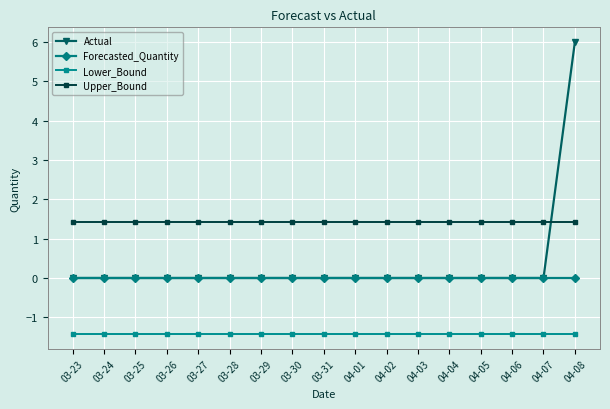

Reading right to left, what are all the values shown in this chart?

Actual: 04-08=6.0	04-07=0.0	04-06=0.0	04-05=0.0	04-04=0.0	04-03=0.0	04-02=0.0	04-01=0.0	03-31=0.0	03-30=0.0	03-29=0.0	03-28=0.0	03-27=0.0	03-26=0.0	03-25=0.0	03-24=0.0	03-23=0.0
Forecasted_Quantity: 04-08=0.0	04-07=0.0	04-06=0.0	04-05=0.0	04-04=0.0	04-03=0.0	04-02=0.0	04-01=0.0	03-31=0.0	03-30=0.0	03-29=0.0	03-28=0.0	03-27=0.0	03-26=0.0	03-25=0.0	03-24=0.0	03-23=0.0
Lower_Bound: 04-08=-1.4	04-07=-1.4	04-06=-1.4	04-05=-1.4	04-04=-1.4	04-03=-1.4	04-02=-1.4	04-01=-1.4	03-31=-1.4	03-30=-1.4	03-29=-1.4	03-28=-1.4	03-27=-1.4	03-26=-1.4	03-25=-1.4	03-24=-1.4	03-23=-1.4
Upper_Bound: 04-08=1.4	04-07=1.4	04-06=1.4	04-05=1.4	04-04=1.4	04-03=1.4	04-02=1.4	04-01=1.4	03-31=1.4	03-30=1.4	03-29=1.4	03-28=1.4	03-27=1.4	03-26=1.4	03-25=1.4	03-24=1.4	03-23=1.4